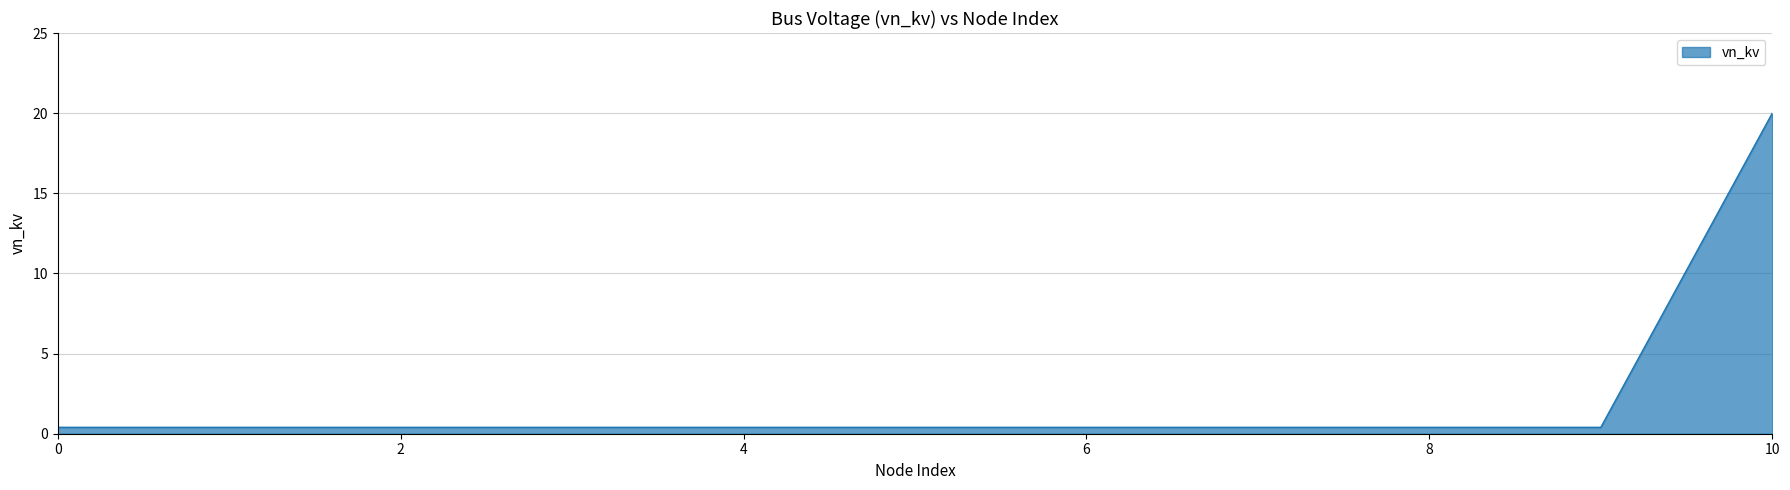

How many series are shown in this chart?

1